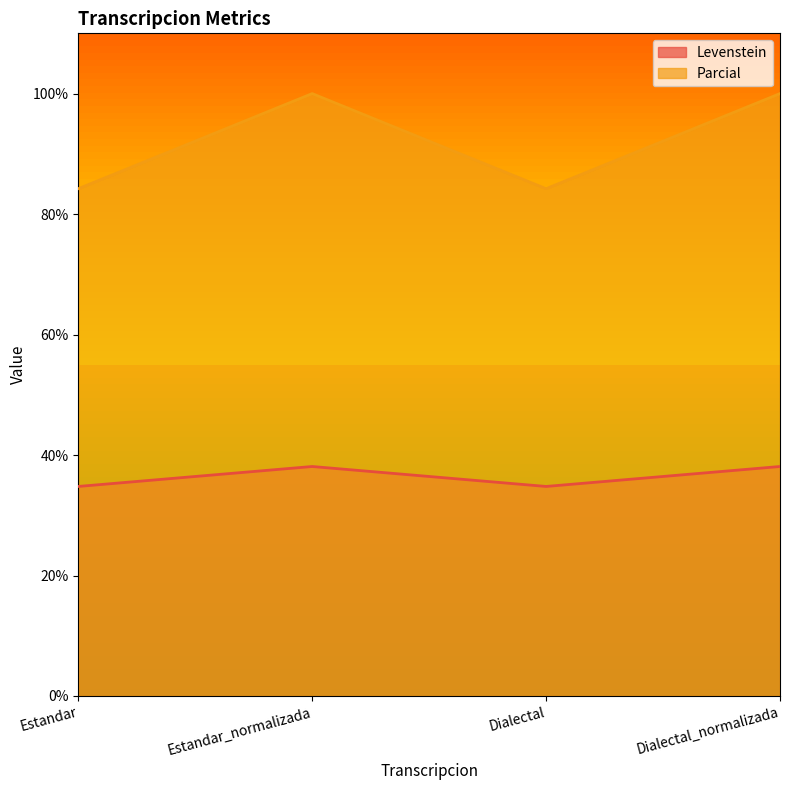

What position from the right is Estandar_normalizada?

3